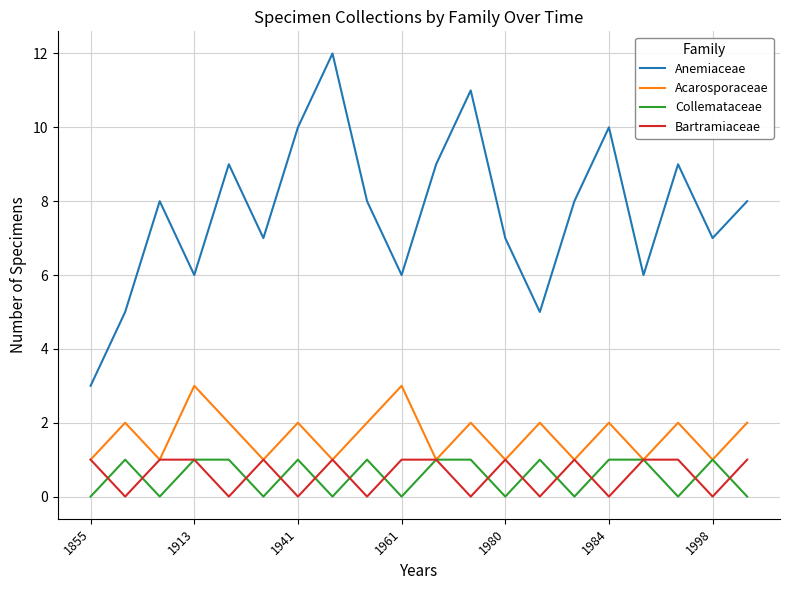

True or false: Anemiaceae and Bartramiaceae intersect in this chart.

False